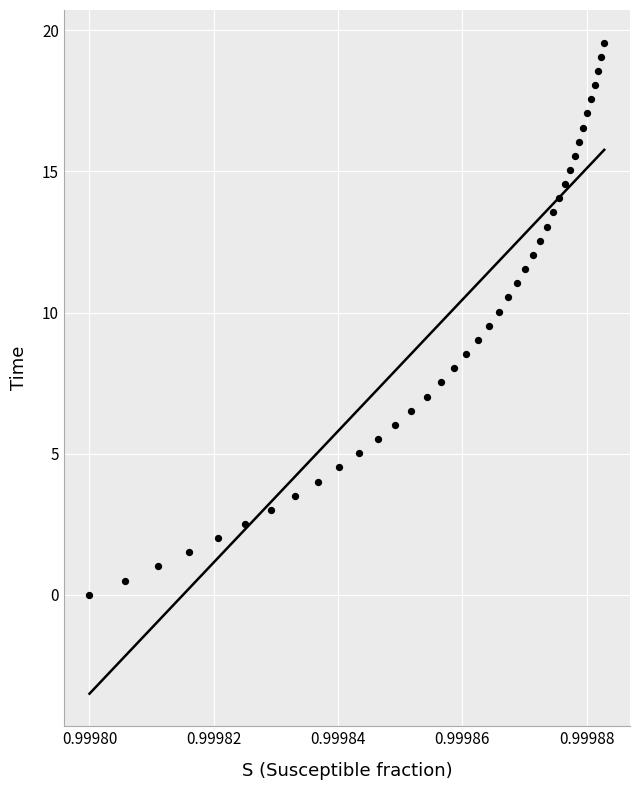

What is the range of Y values (max minus min)?

19.6